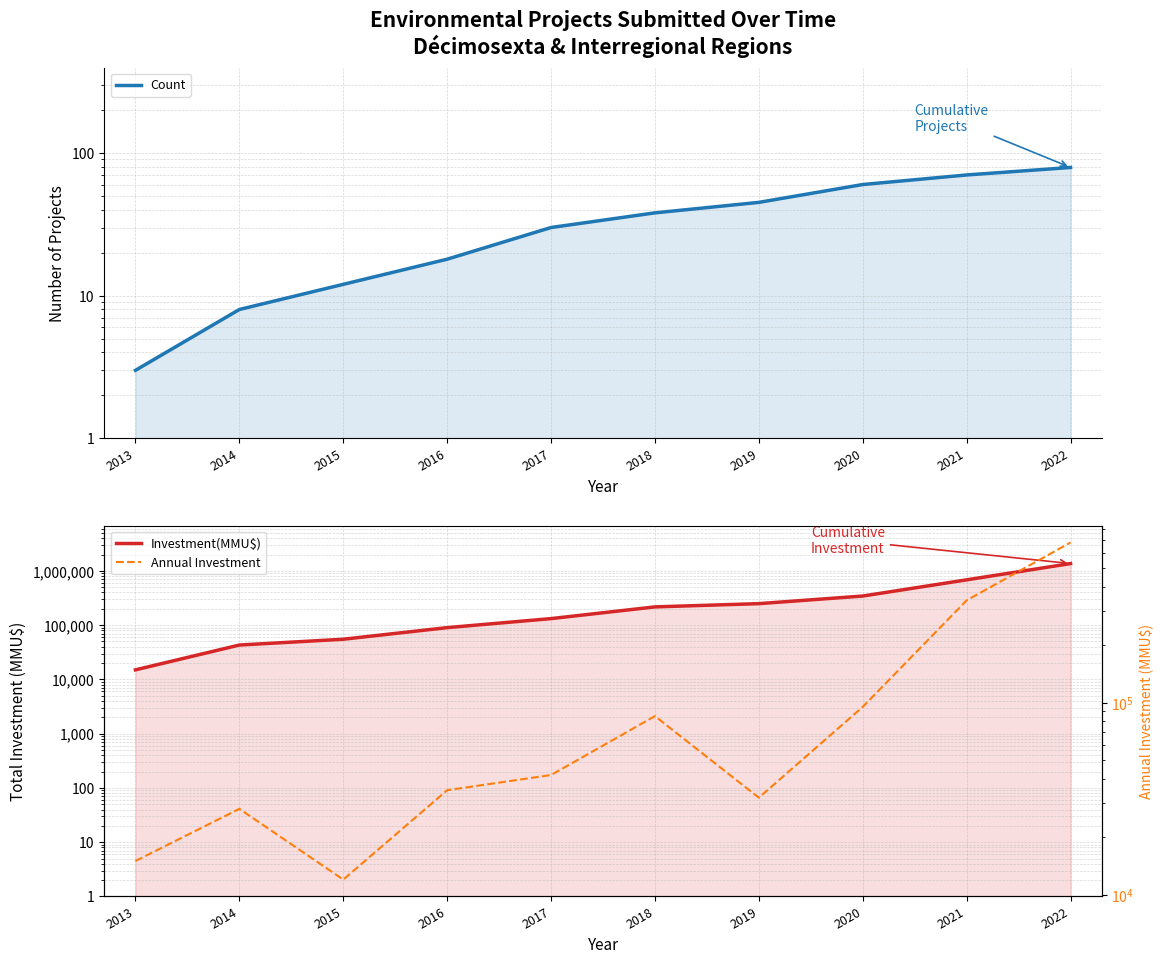

Where is the first local maximum for Annual Investment?

2014